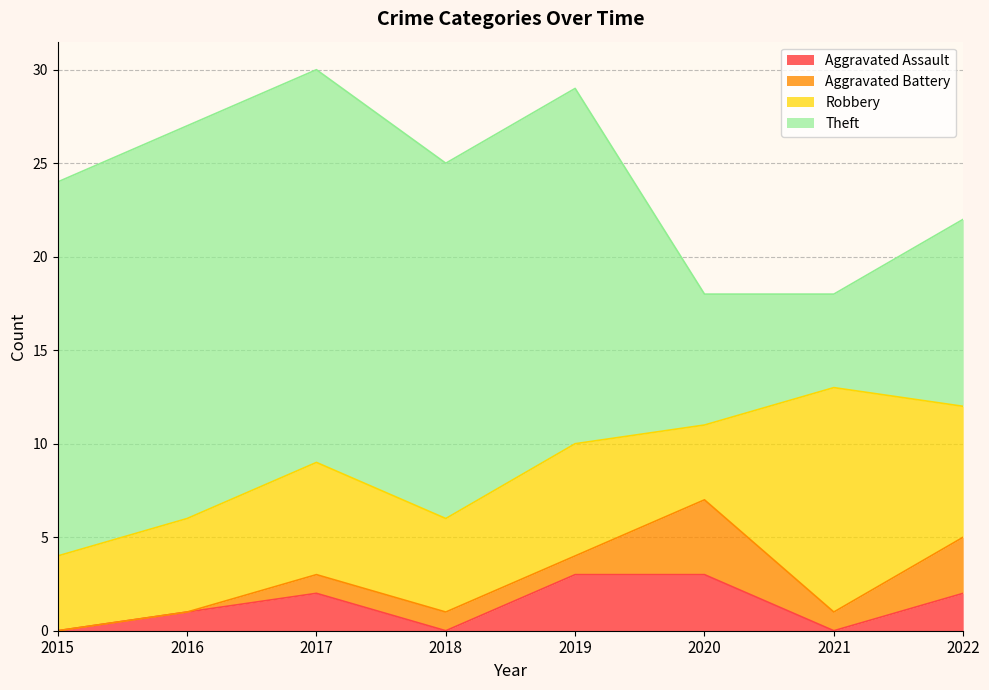

True or false: Theft and Robbery intersect in this chart.

True